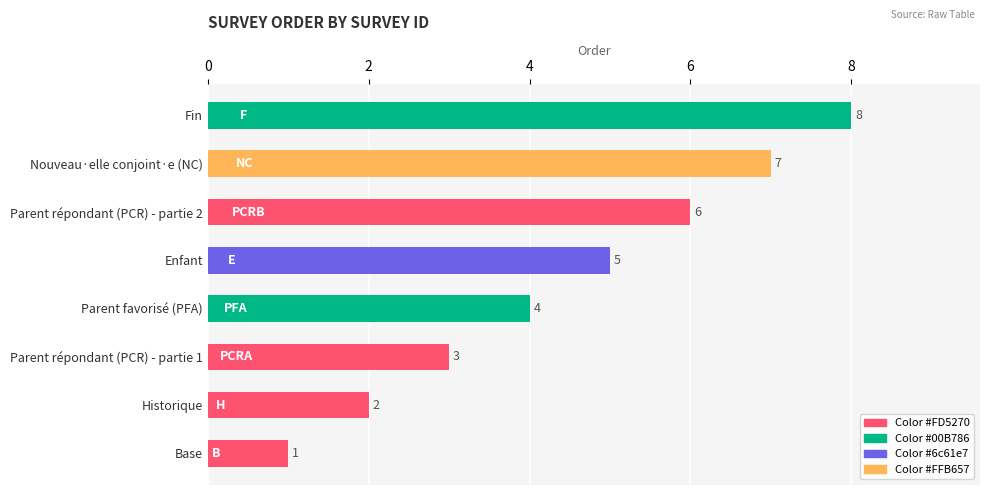

Rank the categories by value from highest to lowest.

Fin, Nouveau·elle conjoint·e (NC), Parent répondant (PCR) - partie 2, Enfant, Parent favorisé (PFA), Parent répondant (PCR) - partie 1, Historique, Base